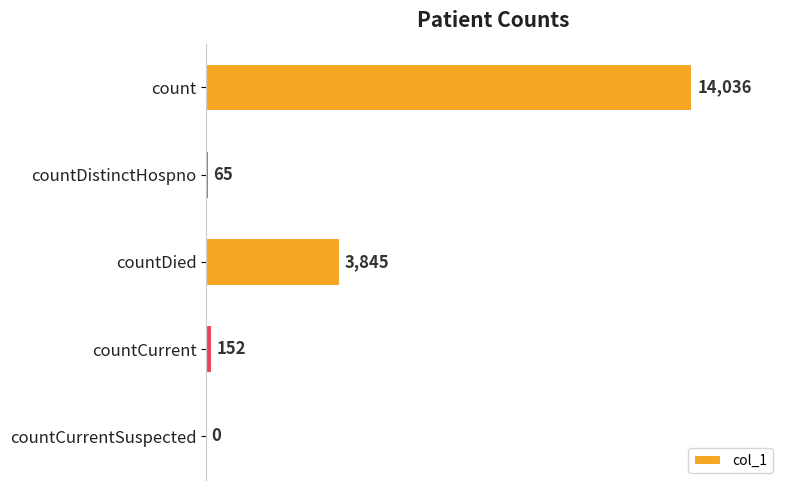

Reading top to bottom, transcribe all the data shown in this chart.

count=14036	countDistinctHospno=65	countDied=3845	countCurrent=152	countCurrentSuspected=0